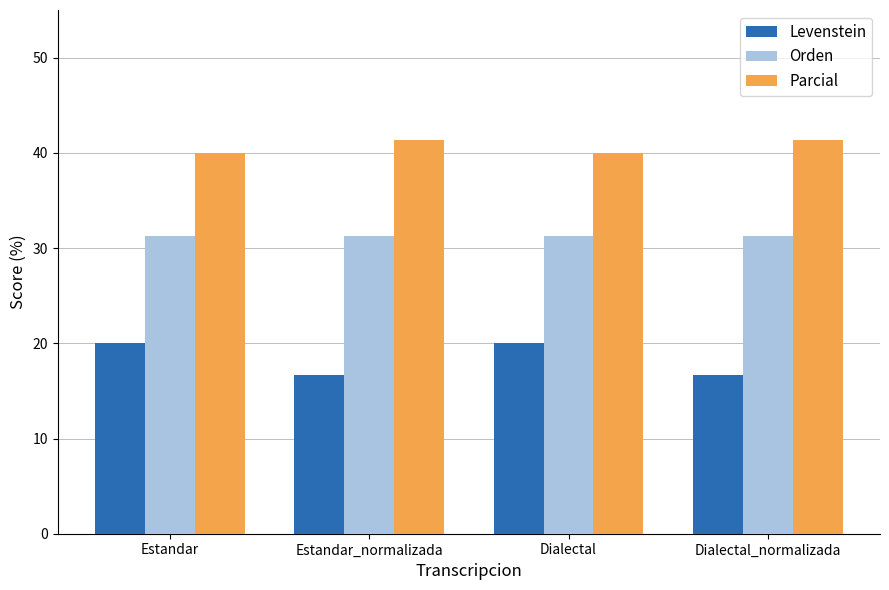

What is the difference between the highest and lowest values at Dialectal_normalizada?

24.7